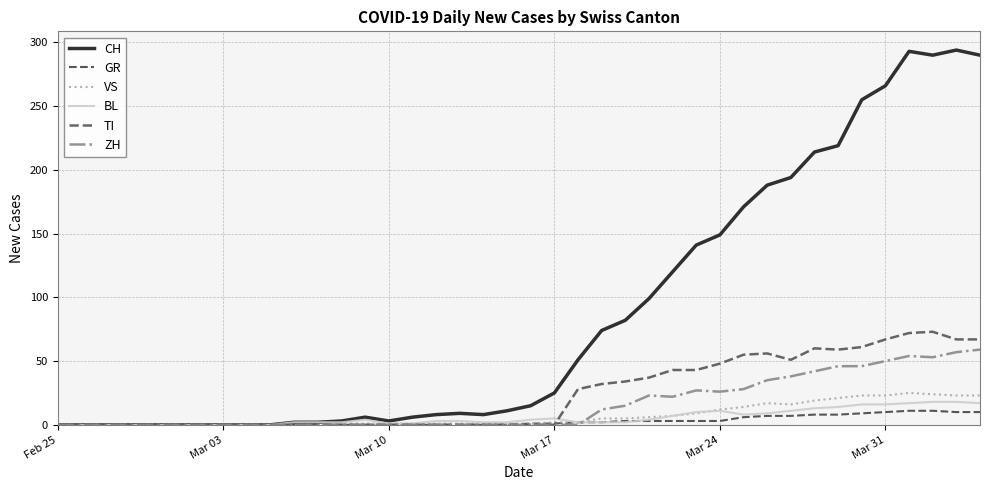

How many lines are shown in the chart?

6